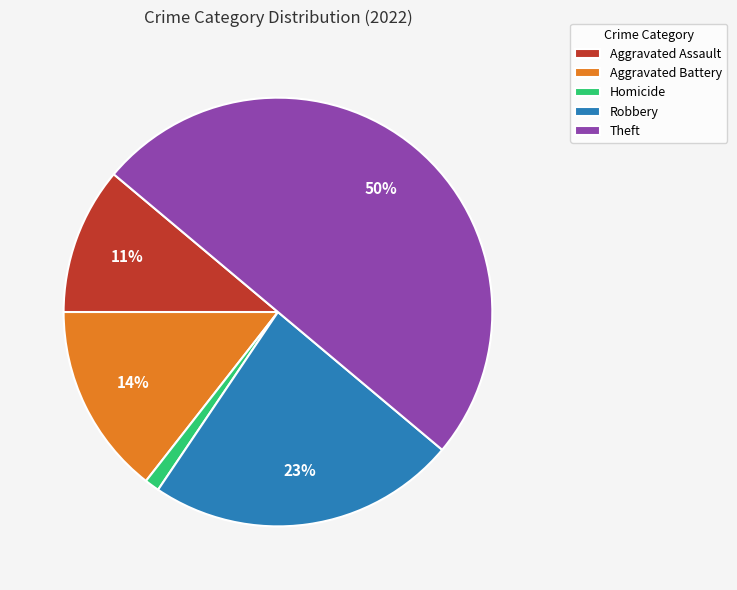

Which category has the smallest portion of the pie?

Homicide